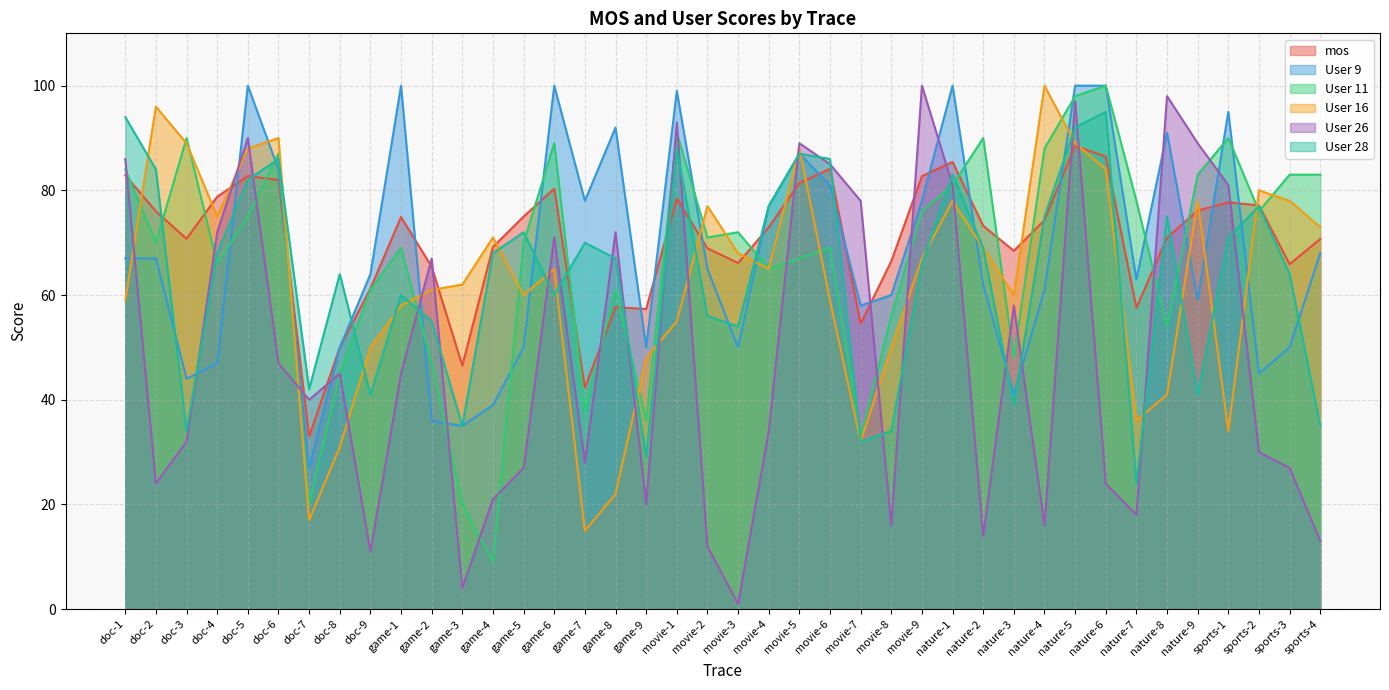

True or false: mos has more than 0 interior local peaks.

True